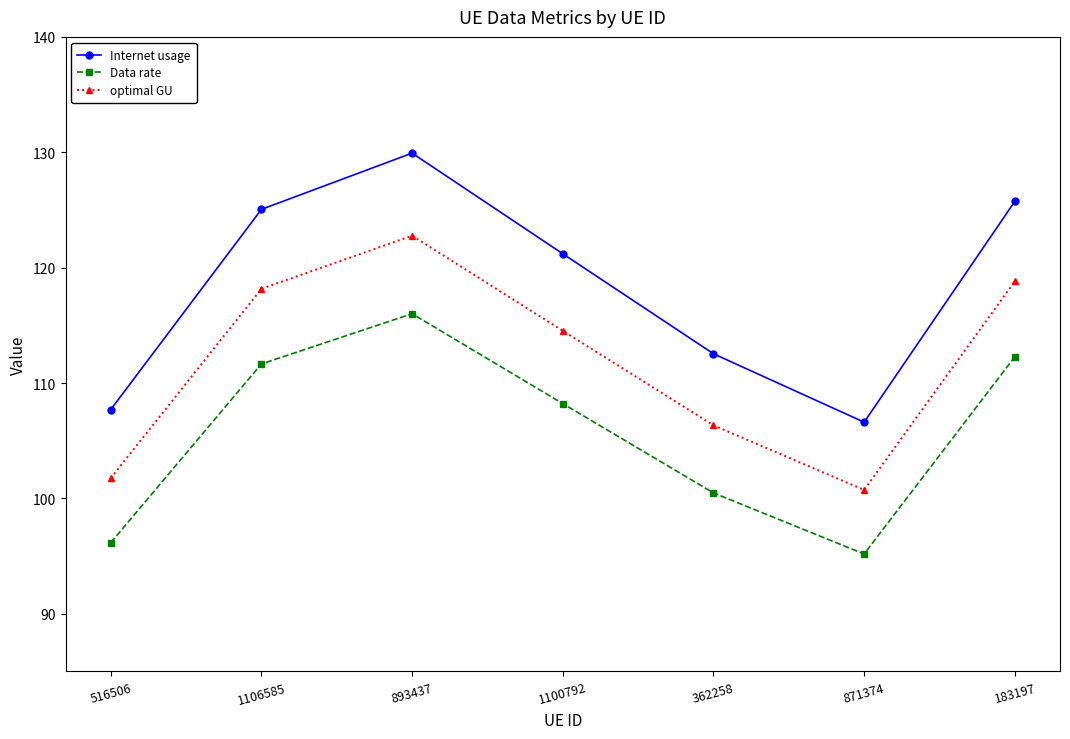

What position from the left is 871374?

6